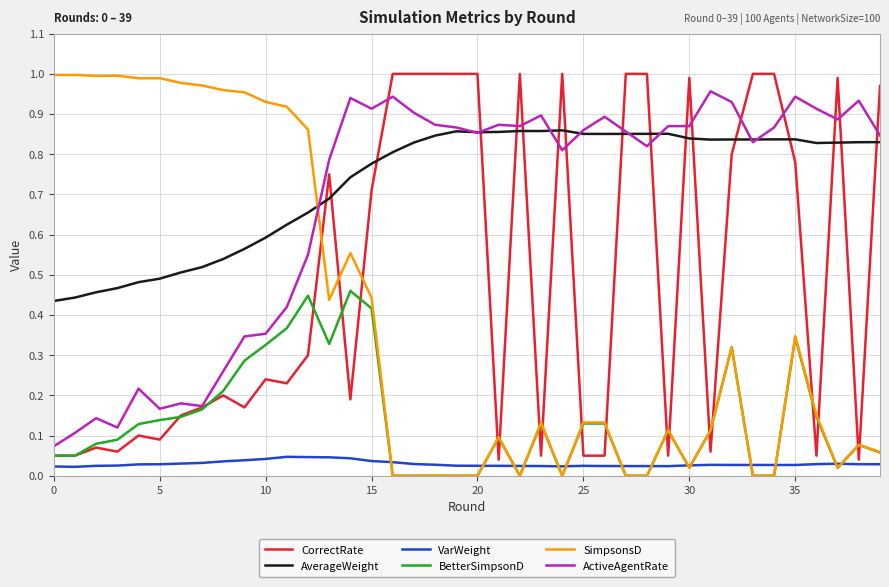

True or false: VarWeight and AverageWeight cross at least once.

False